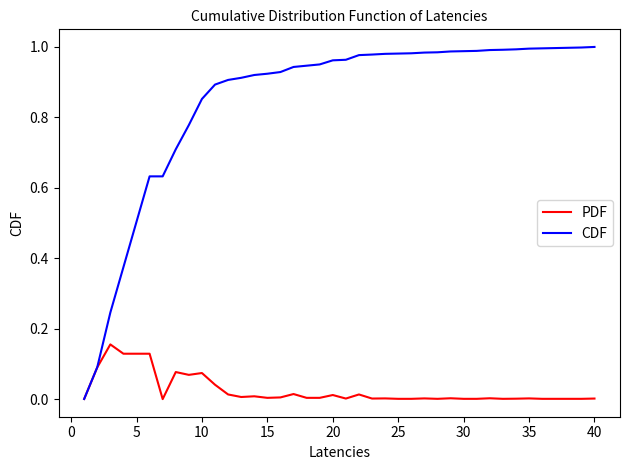

List the series in order of their peak value, highest first.

CDF, PDF